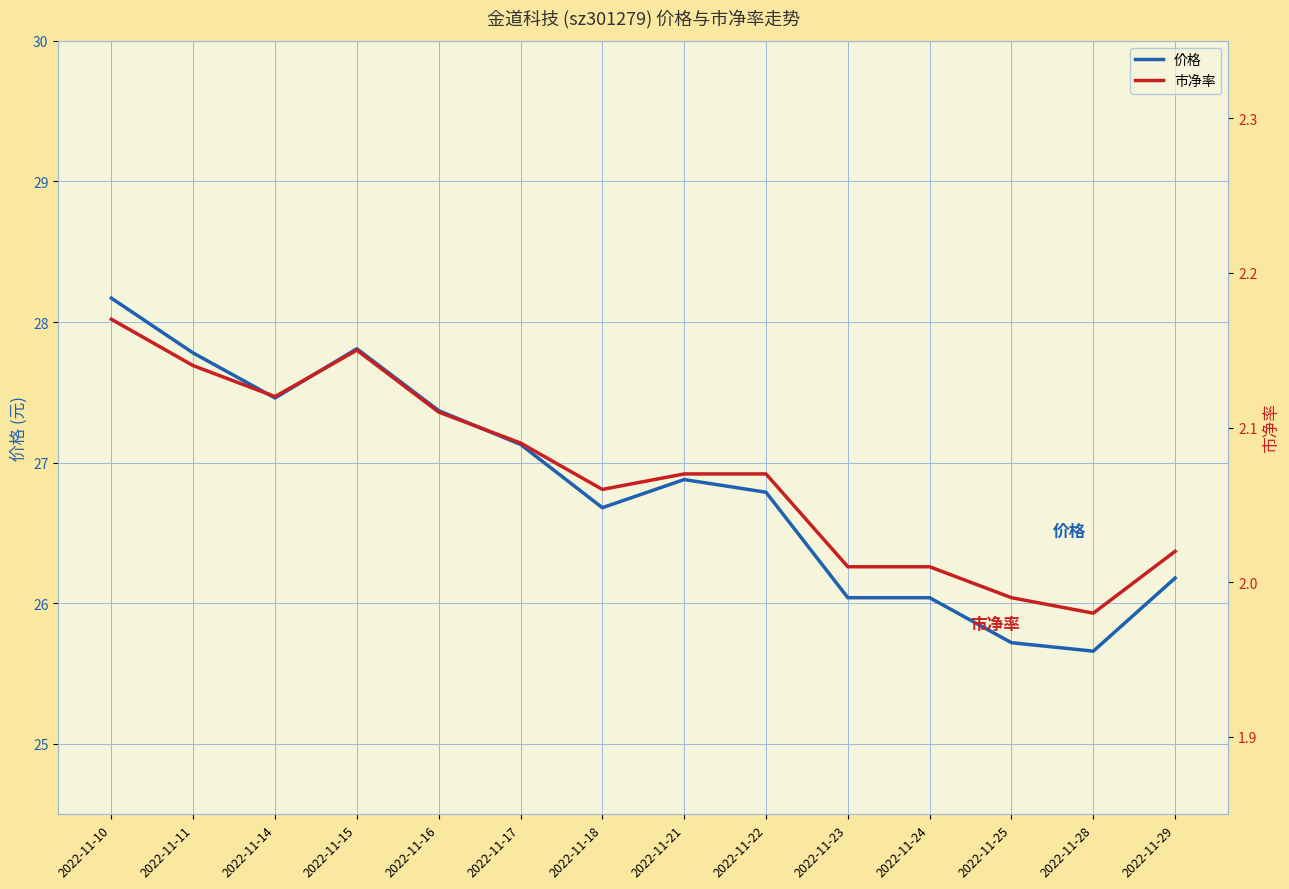

Where is the first local maximum for 价格?

2022-11-15